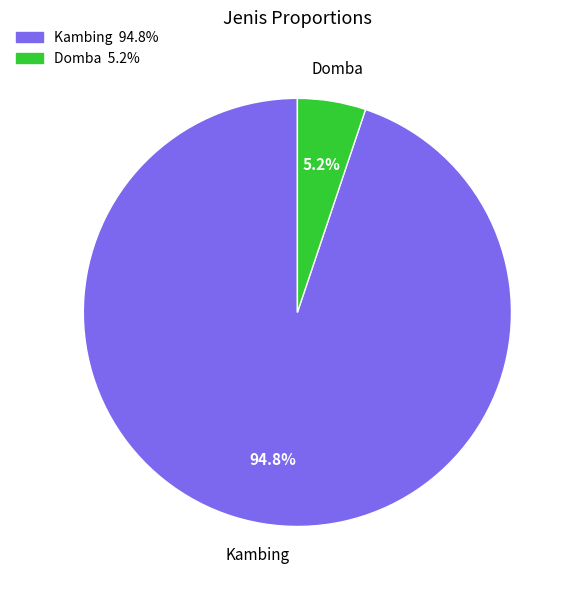

Do Domba and Kambing together represent more than half of the pie?

Yes